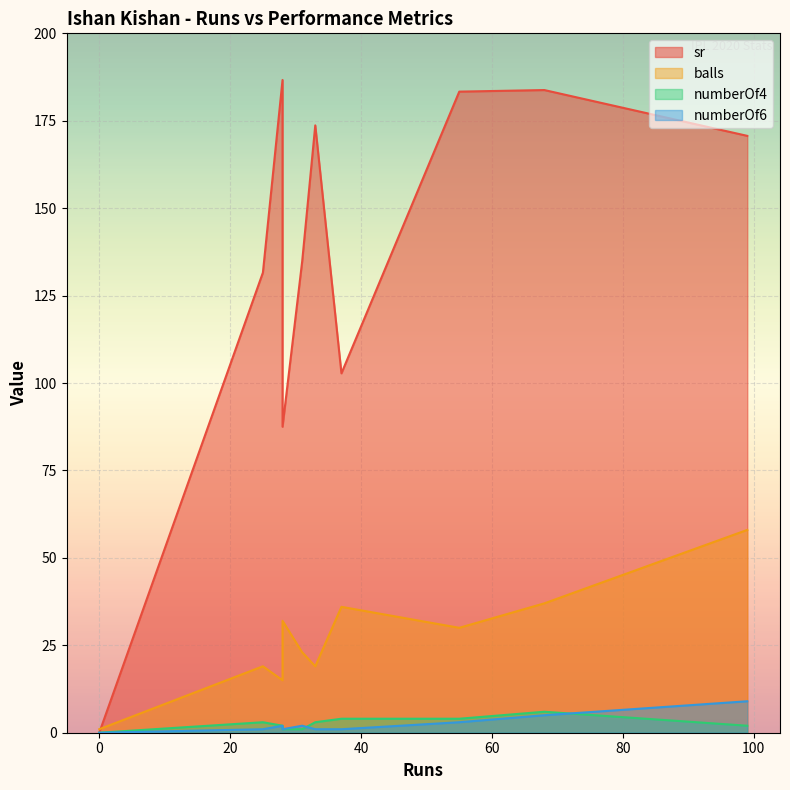

Rank the series by their maximum value, from highest to lowest.

sr, balls, numberOf6, numberOf4